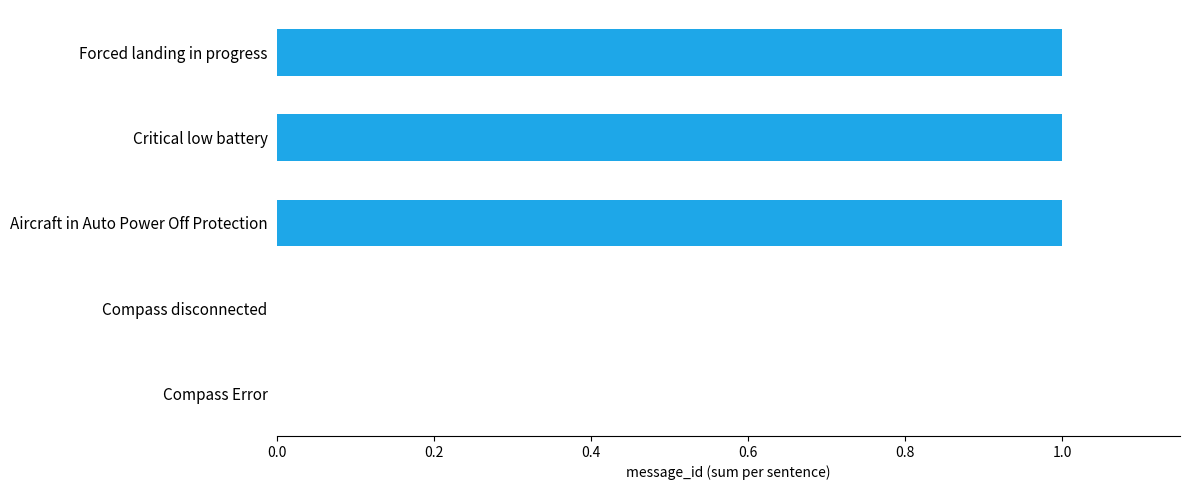

What is the change in value from Compass disconnected to Forced landing in progress?

+1